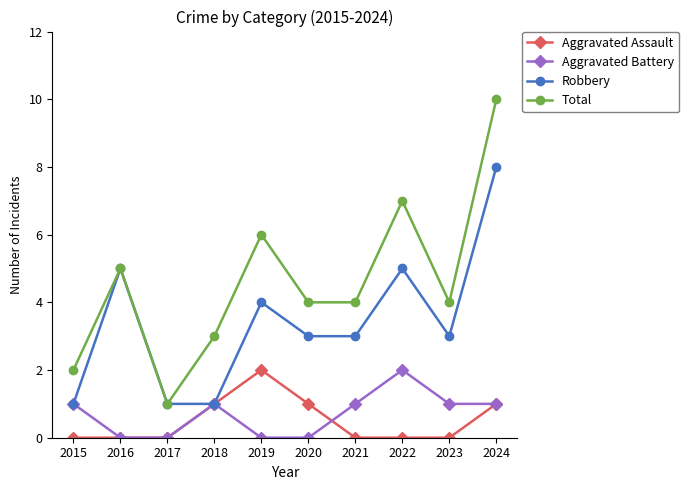

True or false: Total and Aggravated Assault cross at least once.

False